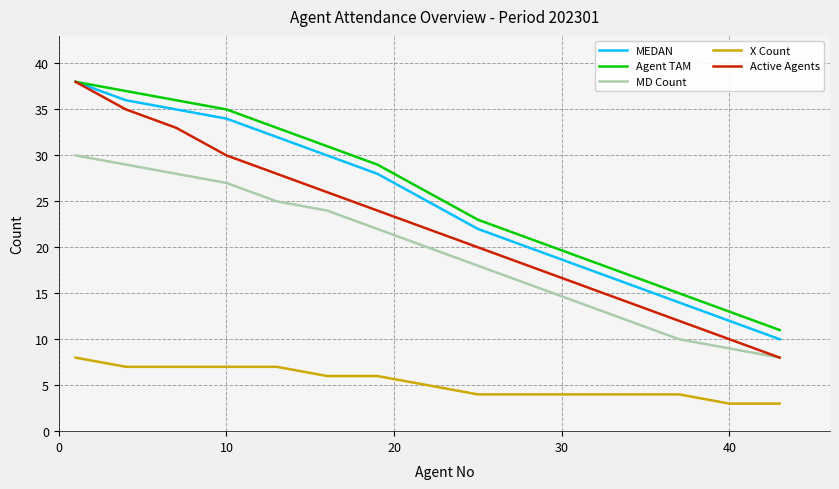

Which series has the widest spread of values?

Active Agents